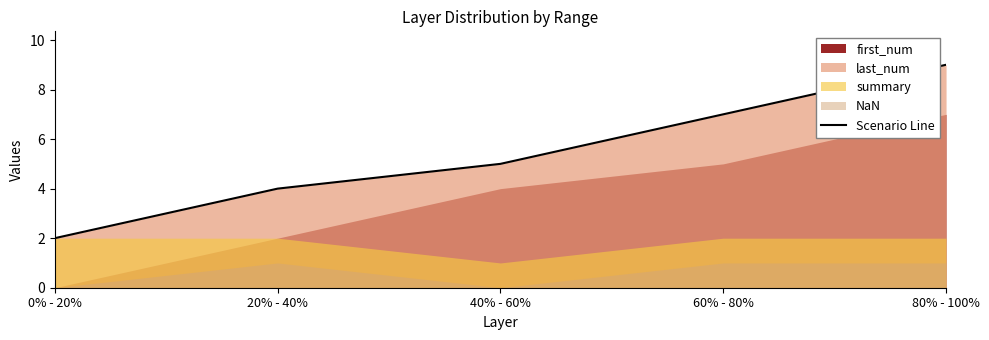

What is the smallest value displayed?

2